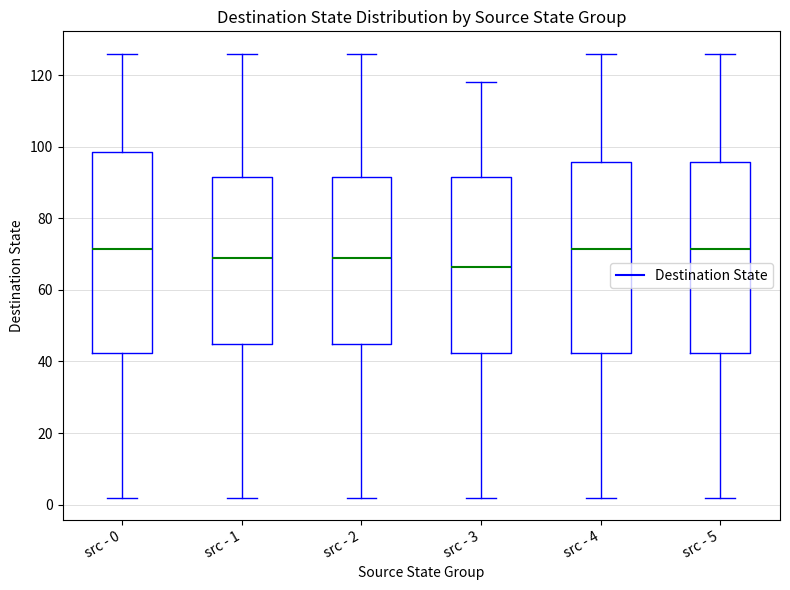

Which box's median line is the lowest?

src - 3